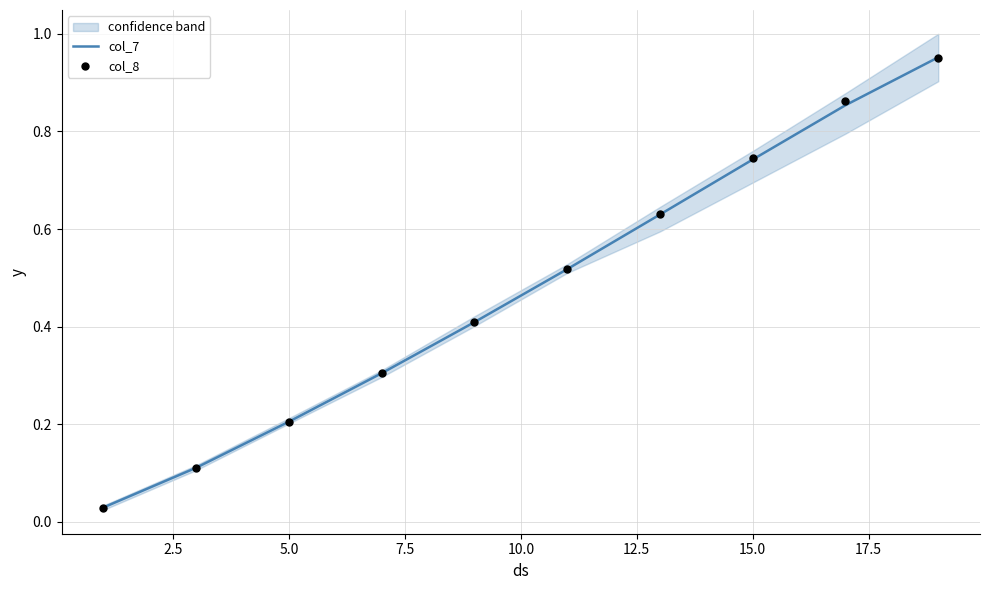

The col_7 series shows 1.0 at 15.0. True or false?

False